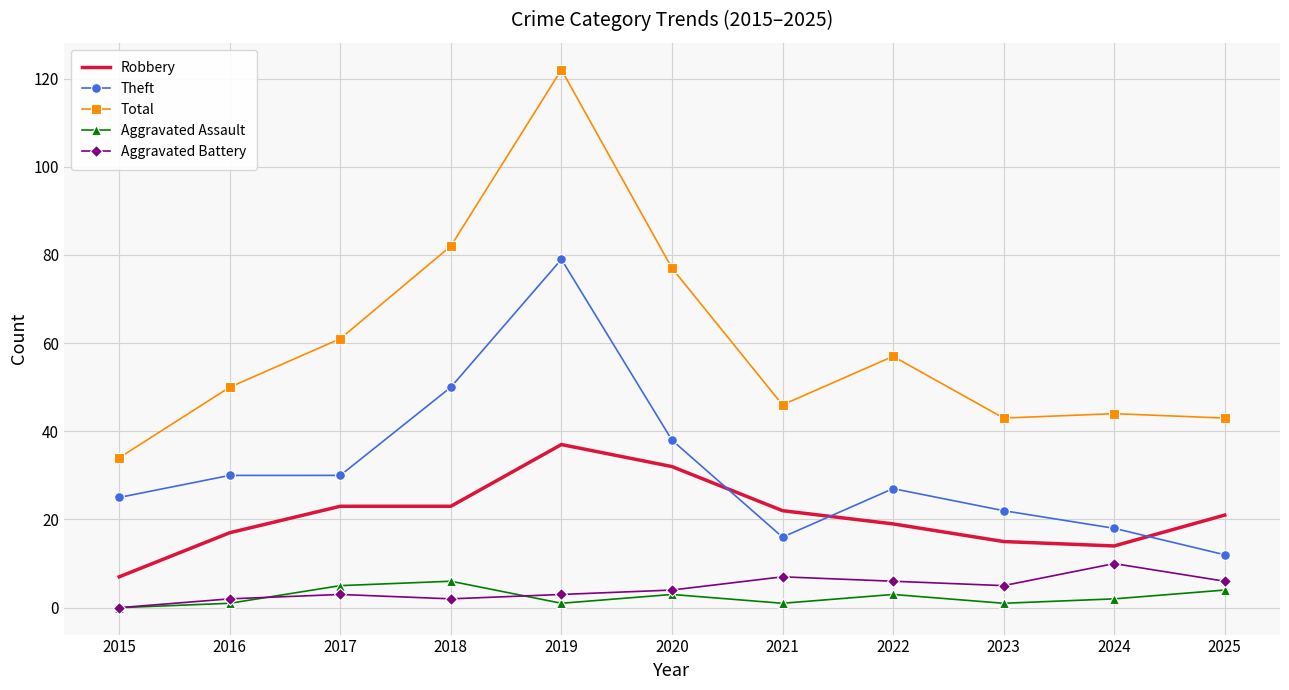

Which series changed the most between 2019 and 2021?

Total